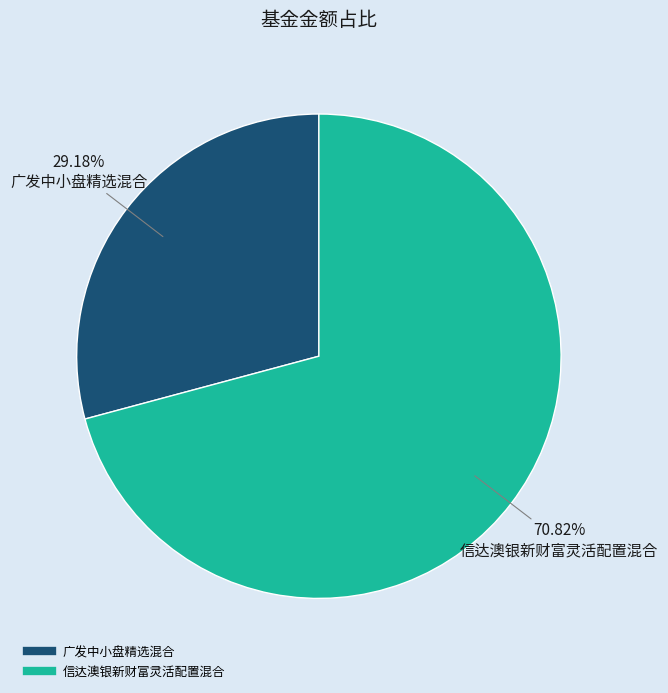

To the nearest percent, what is the combined percentage of 广发中小盘精选混合 and 信达澳银新财富灵活配置混合?

100%